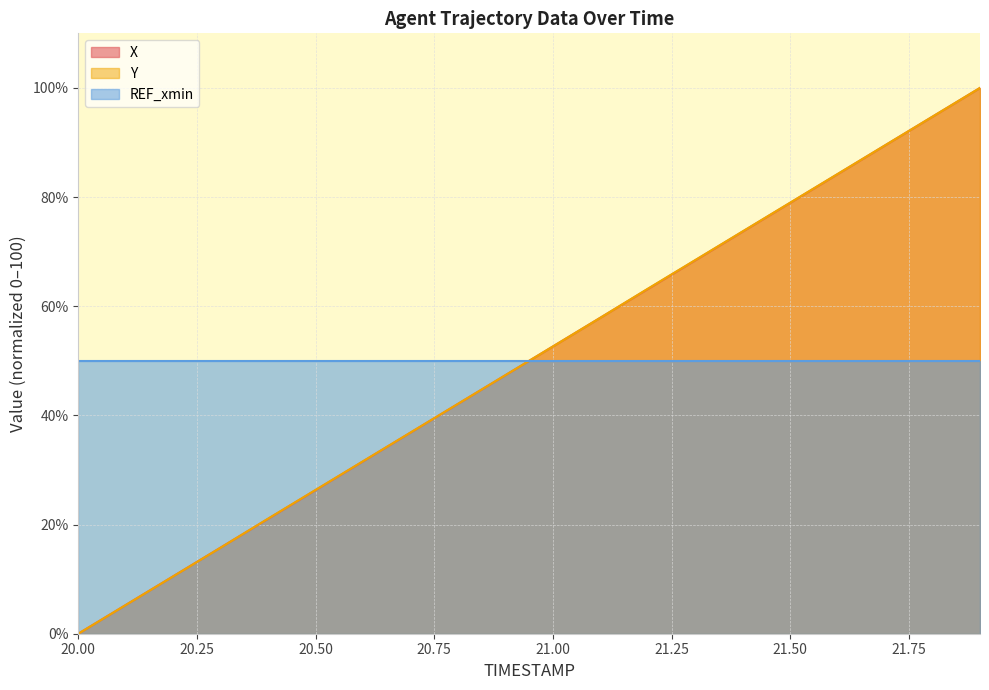

Is the value of Y at 21.1 greater than the value of X at 20.3?

Yes